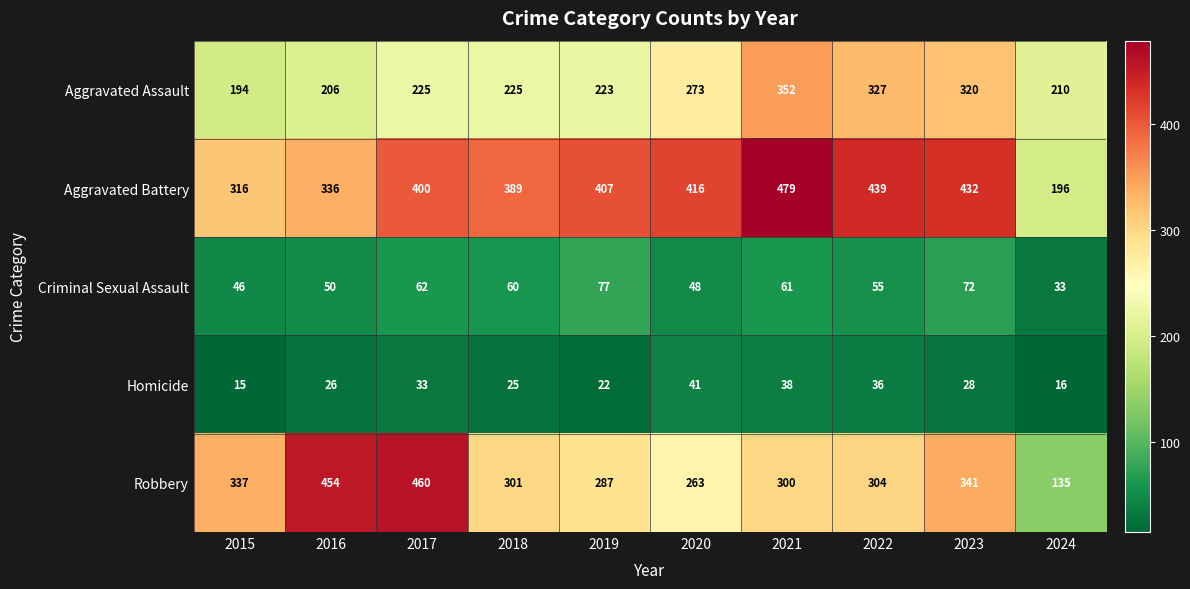

At 2015, list the series in order from smallest to largest.

Homicide, Criminal Sexual Assault, Aggravated Assault, Aggravated Battery, Robbery